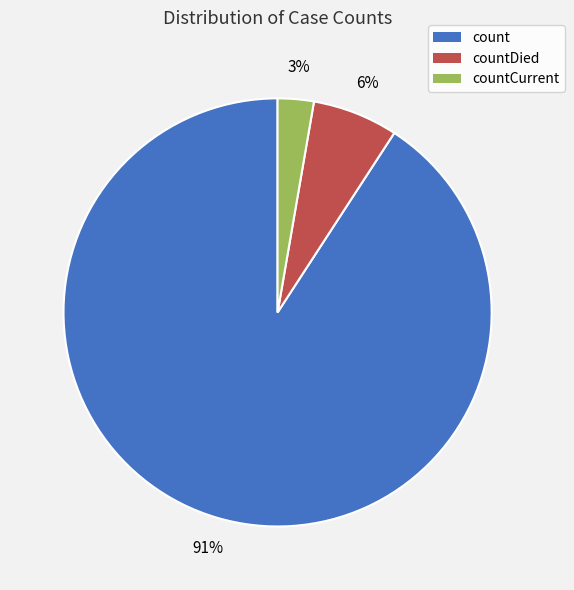

How many segments does this pie chart have?

3